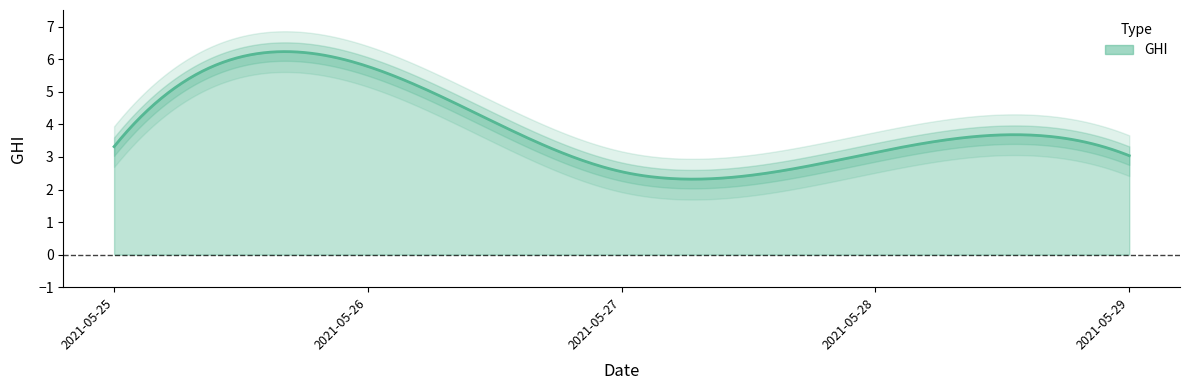

The value at 2021-05-26 is 8.6. True or false?

False